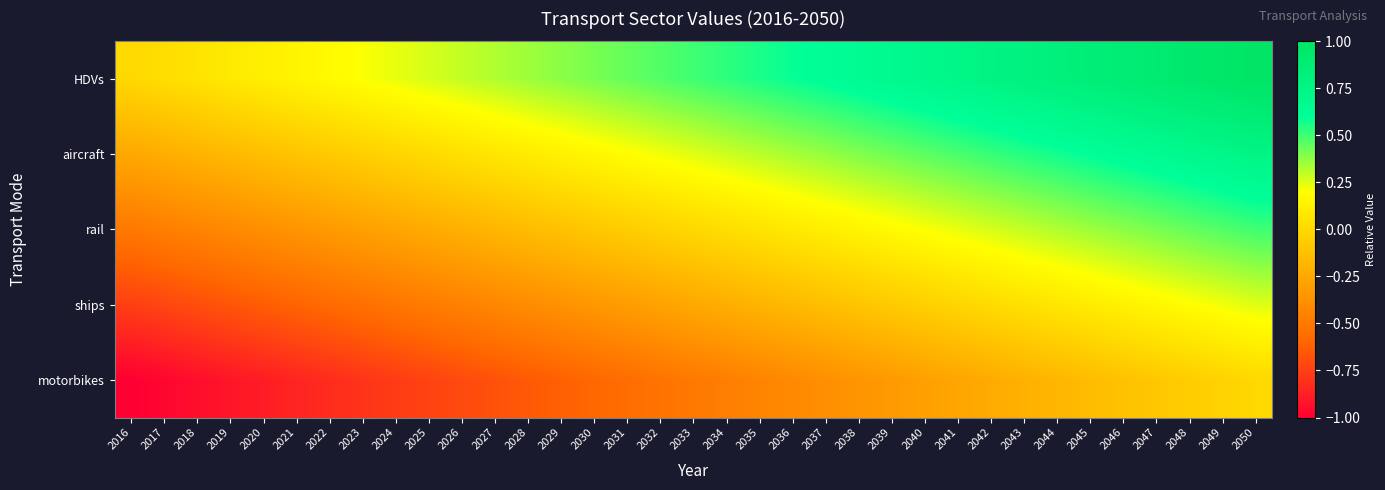

What is the total value across all series at 2032?

-0.1